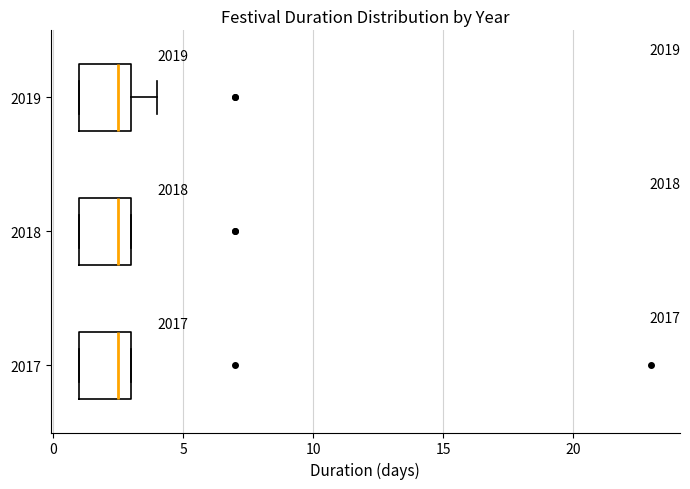

Reading bottom to top, transcribe this box plot: for each box, give where its median line is, the range the box spans, and where its two whiskers end, as read against the x-axis. The values are not printed on the chart, so give them approximately, as read against the axis.

2017: median 2.5, box 1.0 to 3.0, whiskers 1.0 to 3.0
2018: median 2.5, box 1.0 to 3.0, whiskers 1.0 to 3.0
2019: median 2.5, box 1.0 to 3.0, whiskers 1.0 to 4.0